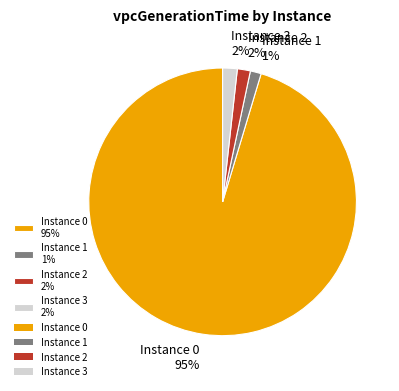

To the nearest percent, what is the combined percentage of Instance 0 95% and Instance 3 2%?

97%